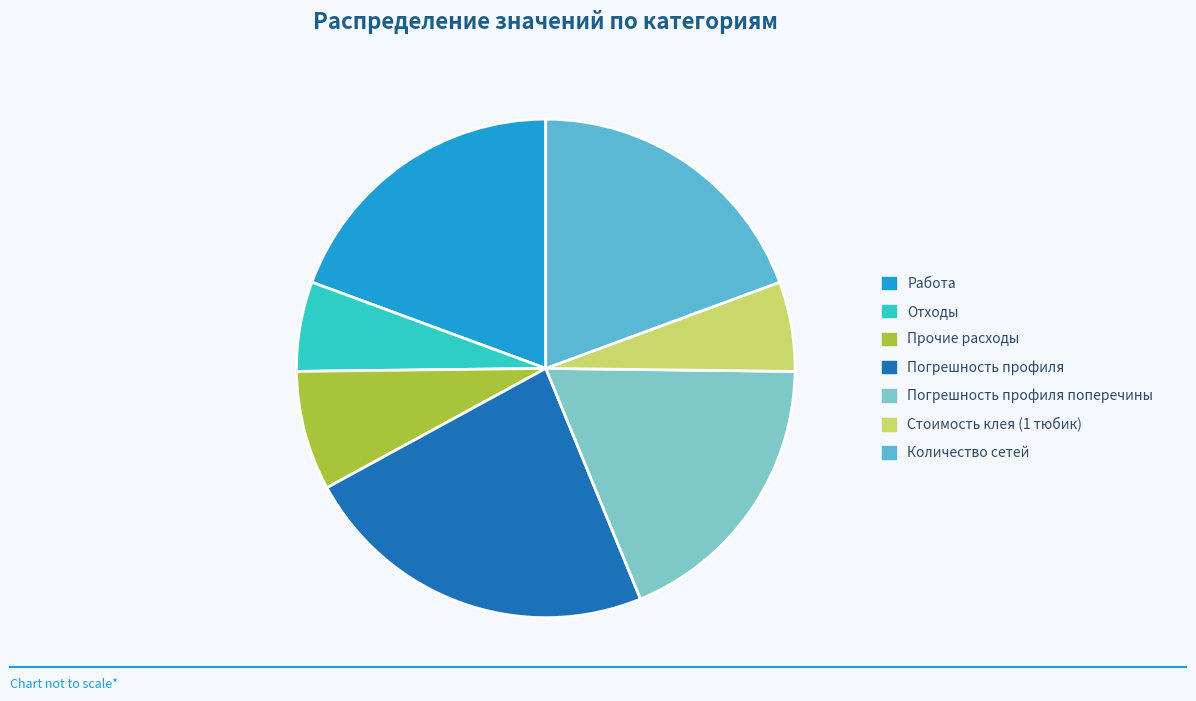

Which has a higher value, Погрешность профиля поперечины or Количество сетей?

Количество сетей